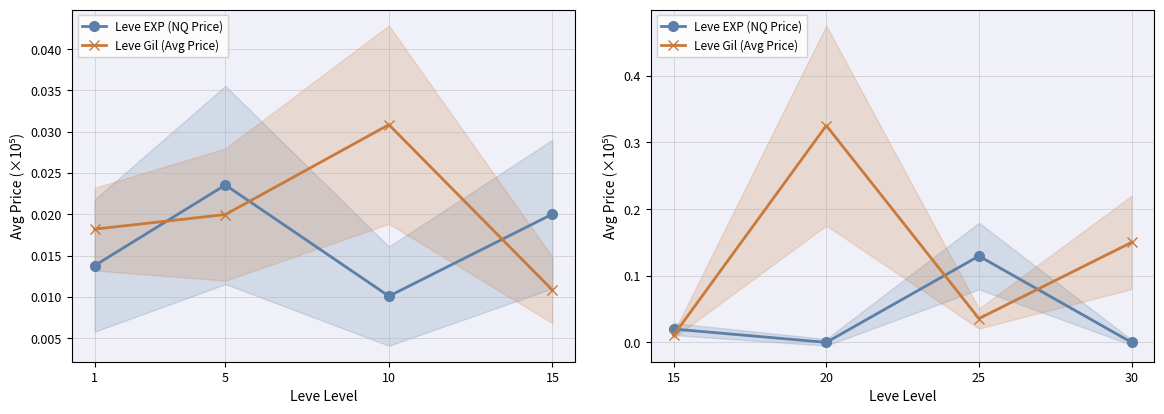

At which category is the sum across all series the highest?

20